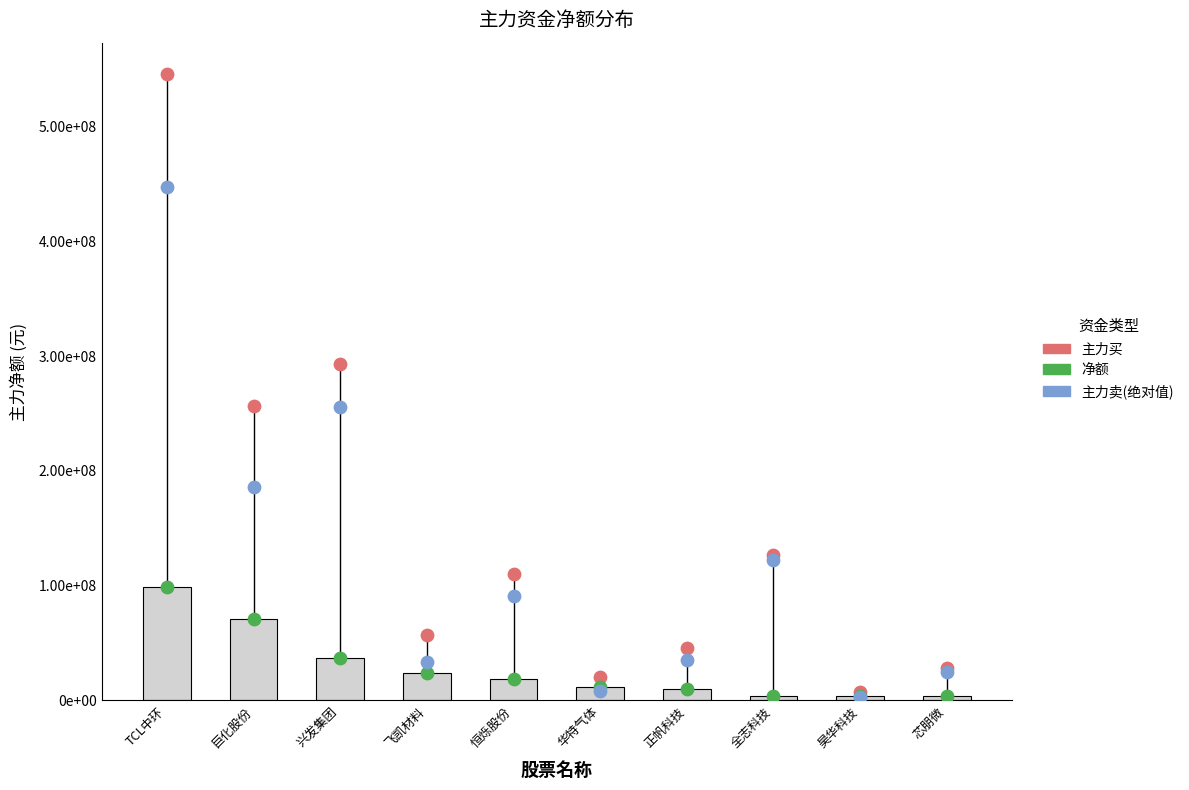

Which series contains the highest Y value?

主力买